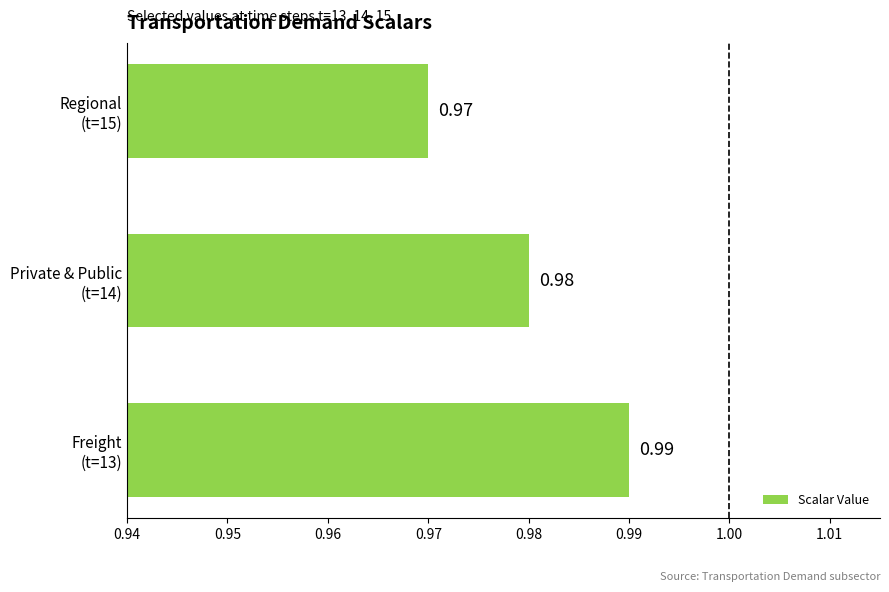

Rank the categories by value from lowest to highest.

Regional
(t=15), Private & Public
(t=14), Freight
(t=13)